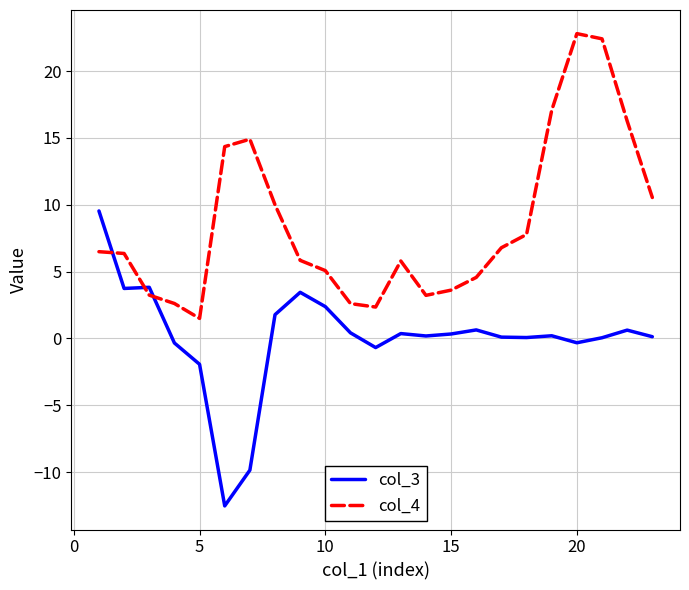

After their last crossing, which series has the higher values: col_4 or col_3?

col_4